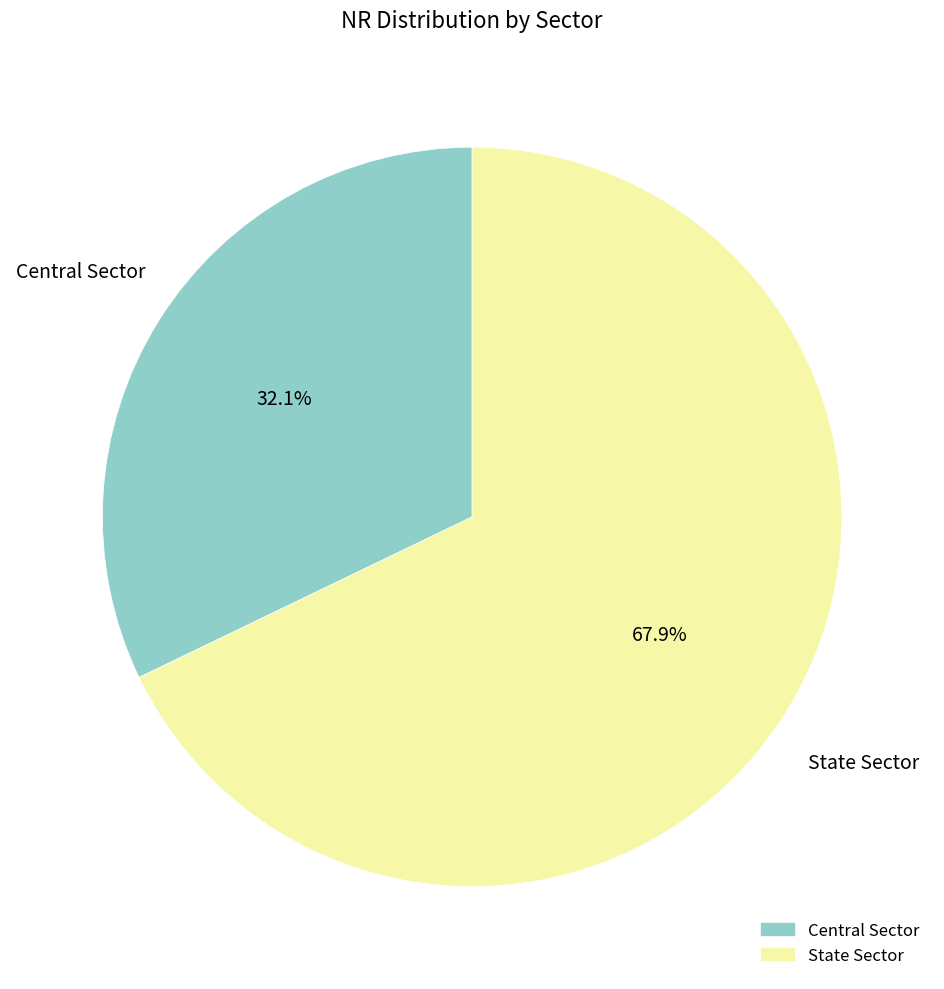

To the nearest percent, what is the combined percentage of Central Sector and State Sector?

100%